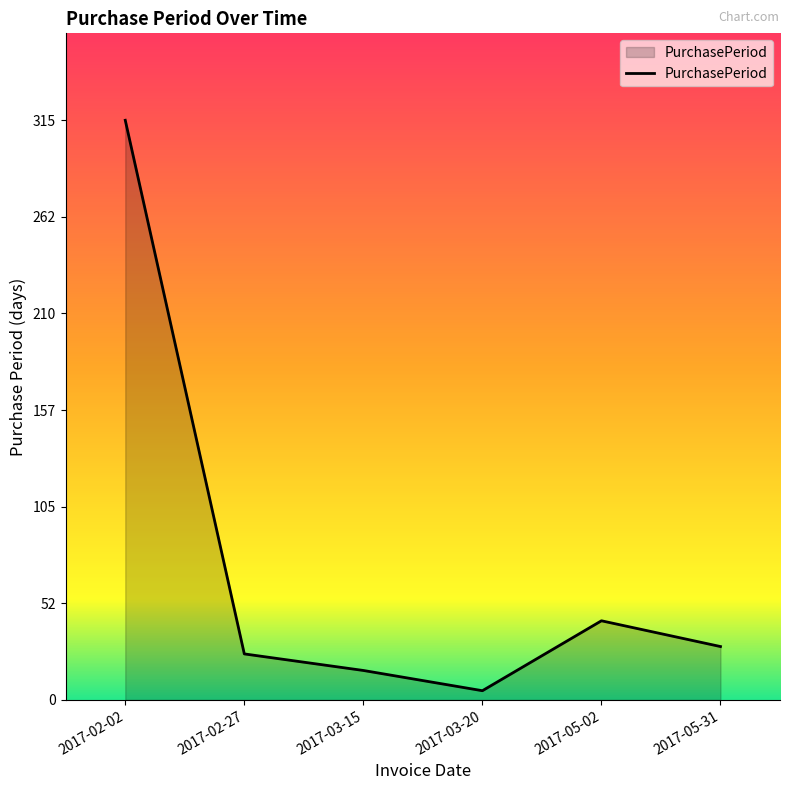

Reading left to right, list all the values displayed in this chart.

2017-02-02=315	2017-02-27=25	2017-03-15=16	2017-03-20=5	2017-05-02=43	2017-05-31=29